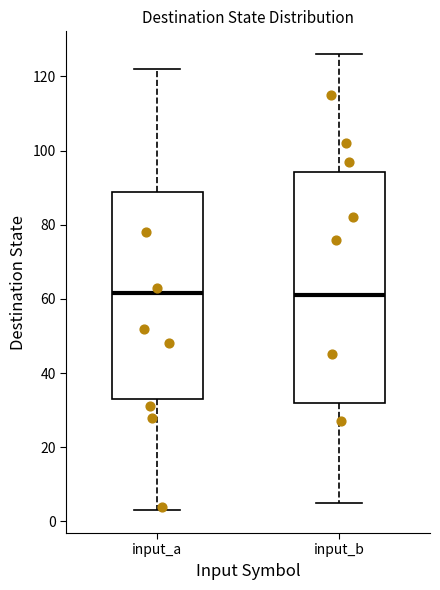

Reading left to right, read every box against the y-axis: the position of its median line, the range the box covers, and the ends of its whiskers. The values are not printed on the chart, so give them approximately, as read against the axis.

input_a: median 62, box 34 to 88, whiskers 4 to 122
input_b: median 62, box 32 to 94, whiskers 6 to 126